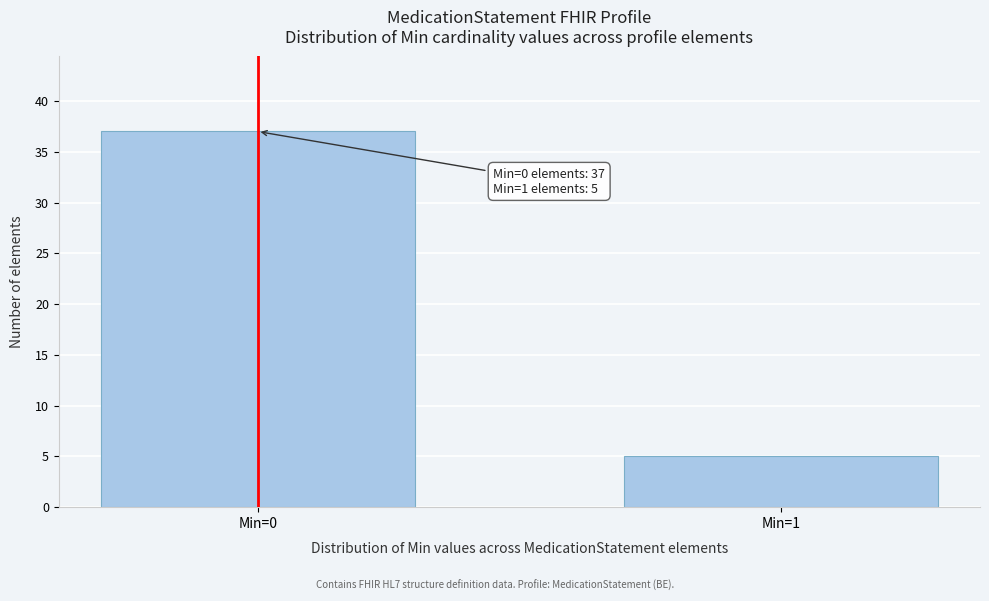

Reading left to right, extract all data points from this chart.

Min=0=37	Min=1=5